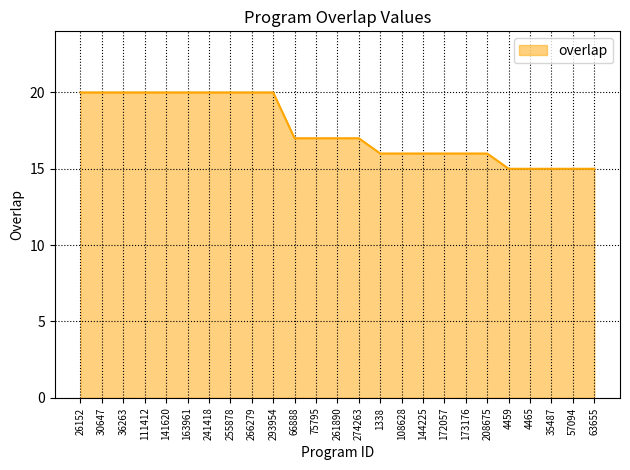

What is the maximum value shown in the chart?

20